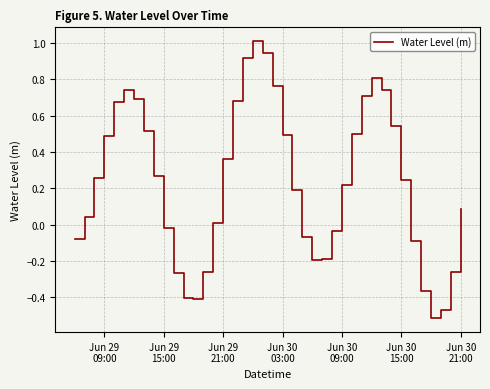

What is the maximum value shown in the chart?

1.0